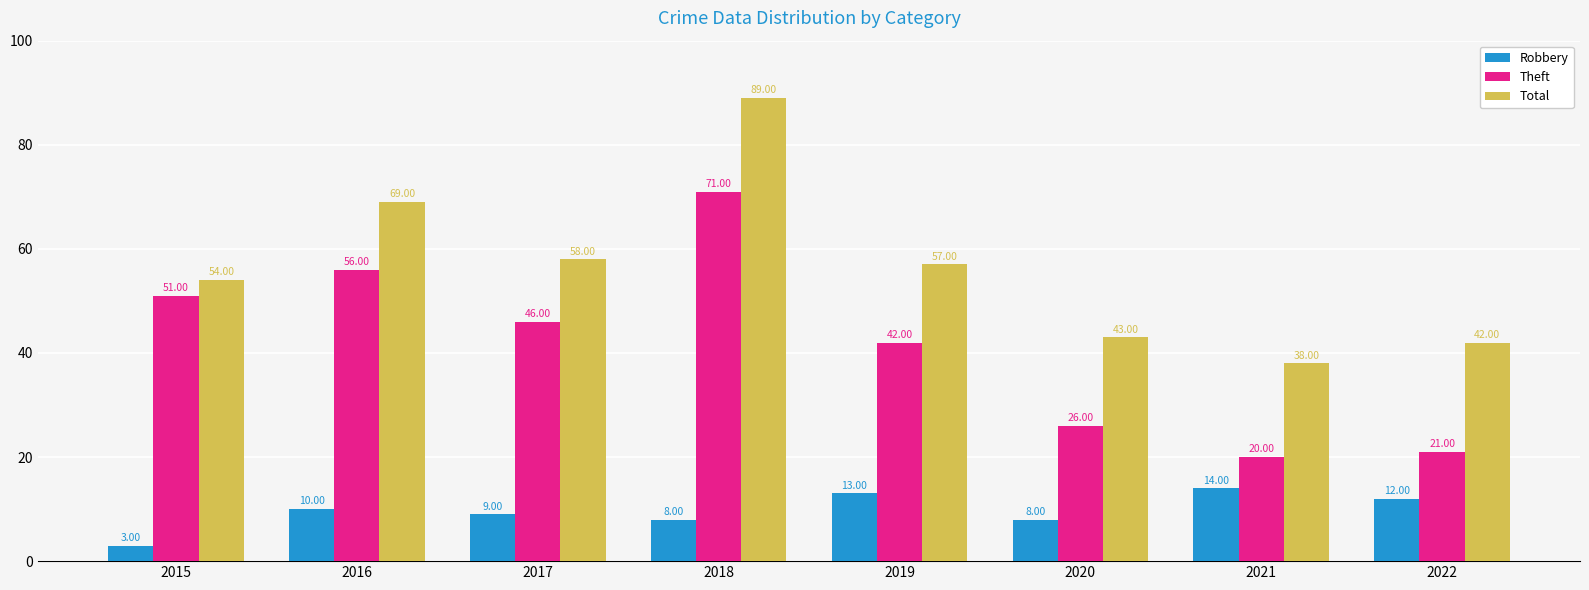

Rank the series at 2022 from highest to lowest value.

Total, Theft, Robbery